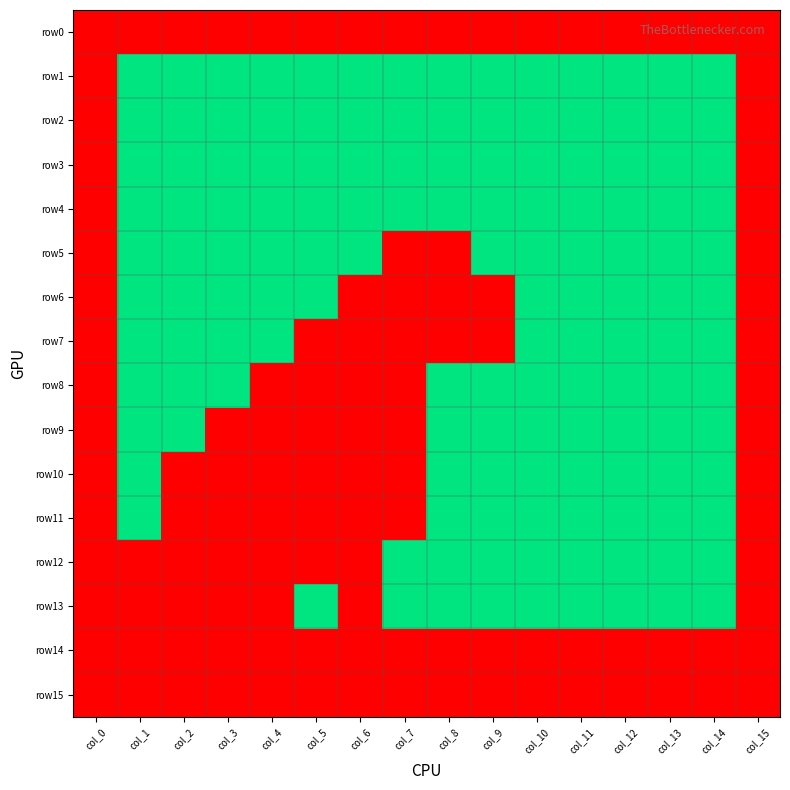

Reading left to right, transcribe all the data shown in this chart.

row0: col_0=0	col_1=0	col_2=0	col_3=0	col_4=0	col_5=0	col_6=0	col_7=0	col_8=0	col_9=0	col_10=0	col_11=0	col_12=0	col_13=0	col_14=0	col_15=0
row1: col_0=0	col_1=1	col_2=1	col_3=1	col_4=1	col_5=1	col_6=1	col_7=1	col_8=1	col_9=1	col_10=1	col_11=1	col_12=1	col_13=1	col_14=1	col_15=0
row2: col_0=0	col_1=1	col_2=1	col_3=1	col_4=1	col_5=1	col_6=1	col_7=1	col_8=1	col_9=1	col_10=1	col_11=1	col_12=1	col_13=1	col_14=1	col_15=0
row3: col_0=0	col_1=1	col_2=1	col_3=1	col_4=1	col_5=1	col_6=1	col_7=1	col_8=1	col_9=1	col_10=1	col_11=1	col_12=1	col_13=1	col_14=1	col_15=0
row4: col_0=0	col_1=1	col_2=1	col_3=1	col_4=1	col_5=1	col_6=1	col_7=1	col_8=1	col_9=1	col_10=1	col_11=1	col_12=1	col_13=1	col_14=1	col_15=0
row5: col_0=0	col_1=1	col_2=1	col_3=1	col_4=1	col_5=1	col_6=1	col_7=0	col_8=0	col_9=1	col_10=1	col_11=1	col_12=1	col_13=1	col_14=1	col_15=0
row6: col_0=0	col_1=1	col_2=1	col_3=1	col_4=1	col_5=1	col_6=0	col_7=0	col_8=0	col_9=0	col_10=1	col_11=1	col_12=1	col_13=1	col_14=1	col_15=0
row7: col_0=0	col_1=1	col_2=1	col_3=1	col_4=1	col_5=0	col_6=0	col_7=0	col_8=0	col_9=0	col_10=1	col_11=1	col_12=1	col_13=1	col_14=1	col_15=0
row8: col_0=0	col_1=1	col_2=1	col_3=1	col_4=0	col_5=0	col_6=0	col_7=0	col_8=1	col_9=1	col_10=1	col_11=1	col_12=1	col_13=1	col_14=1	col_15=0
row9: col_0=0	col_1=1	col_2=1	col_3=0	col_4=0	col_5=0	col_6=0	col_7=0	col_8=1	col_9=1	col_10=1	col_11=1	col_12=1	col_13=1	col_14=1	col_15=0
row10: col_0=0	col_1=1	col_2=0	col_3=0	col_4=0	col_5=0	col_6=0	col_7=0	col_8=1	col_9=1	col_10=1	col_11=1	col_12=1	col_13=1	col_14=1	col_15=0
row11: col_0=0	col_1=1	col_2=0	col_3=0	col_4=0	col_5=0	col_6=0	col_7=0	col_8=1	col_9=1	col_10=1	col_11=1	col_12=1	col_13=1	col_14=1	col_15=0
row12: col_0=0	col_1=0	col_2=0	col_3=0	col_4=0	col_5=0	col_6=0	col_7=1	col_8=1	col_9=1	col_10=1	col_11=1	col_12=1	col_13=1	col_14=1	col_15=0
row13: col_0=0	col_1=0	col_2=0	col_3=0	col_4=0	col_5=1	col_6=0	col_7=1	col_8=1	col_9=1	col_10=1	col_11=1	col_12=1	col_13=1	col_14=1	col_15=0
row14: col_0=0	col_1=0	col_2=0	col_3=0	col_4=0	col_5=0	col_6=0	col_7=0	col_8=0	col_9=0	col_10=0	col_11=0	col_12=0	col_13=0	col_14=0	col_15=0
row15: col_0=0	col_1=0	col_2=0	col_3=0	col_4=0	col_5=0	col_6=0	col_7=0	col_8=0	col_9=0	col_10=0	col_11=0	col_12=0	col_13=0	col_14=0	col_15=0